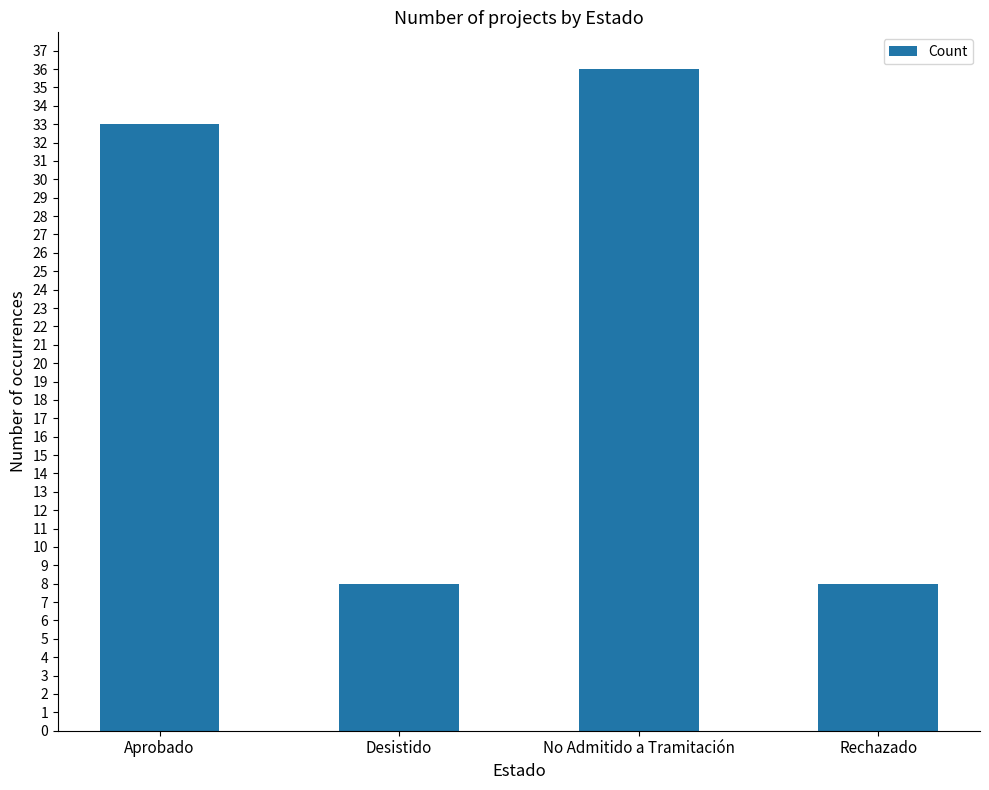

What is the label of the 1st bar from the right?

Rechazado